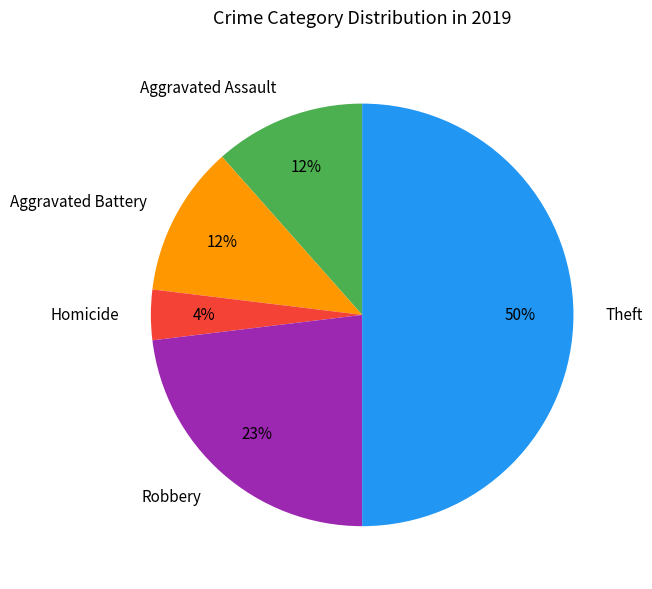

To the nearest percent, what is the difference between the Homicide and Theft slice percentages?

46%